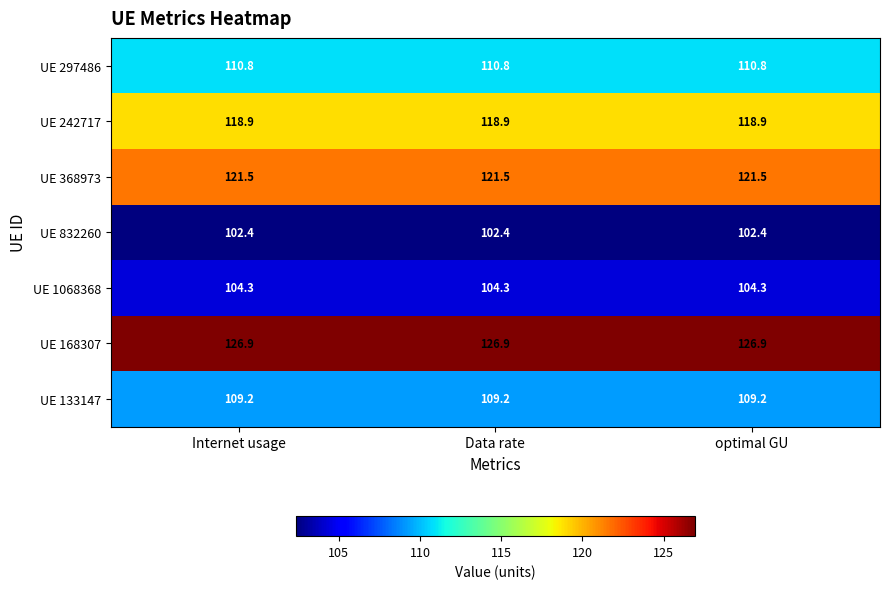

Rank the series by their maximum value, from highest to lowest.

UE 168307, UE 368973, UE 242717, UE 297486, UE 133147, UE 1068368, UE 832260